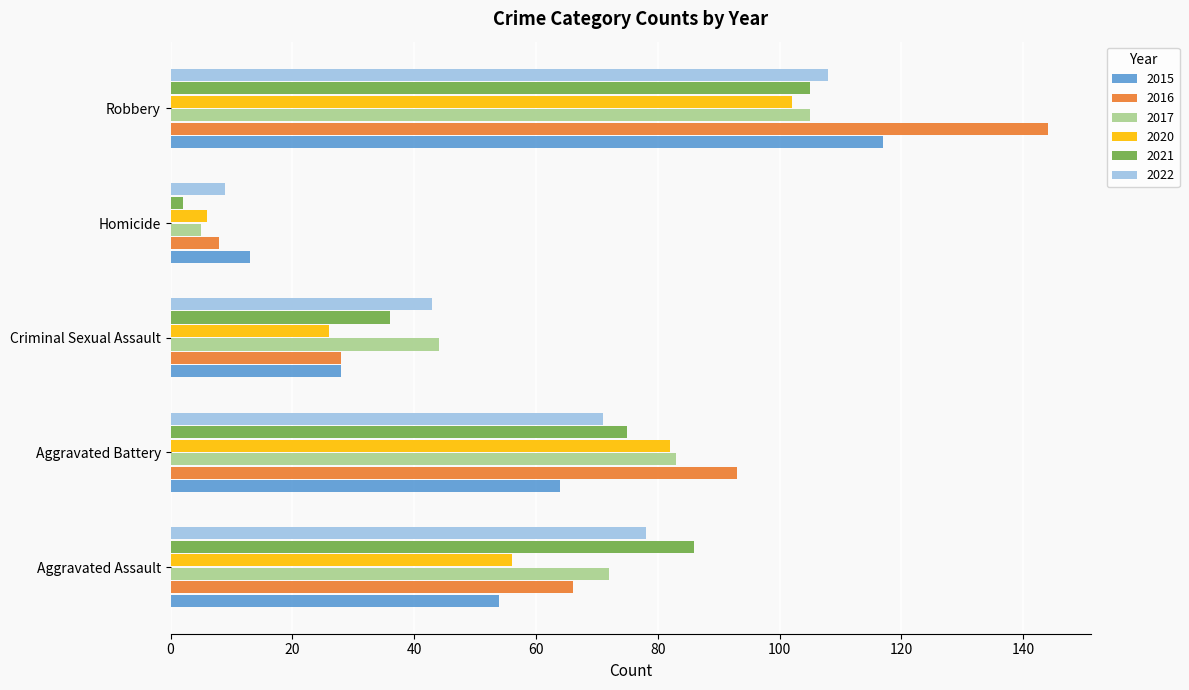

What is the difference between the 2016 values at Robbery and Homicide?

136